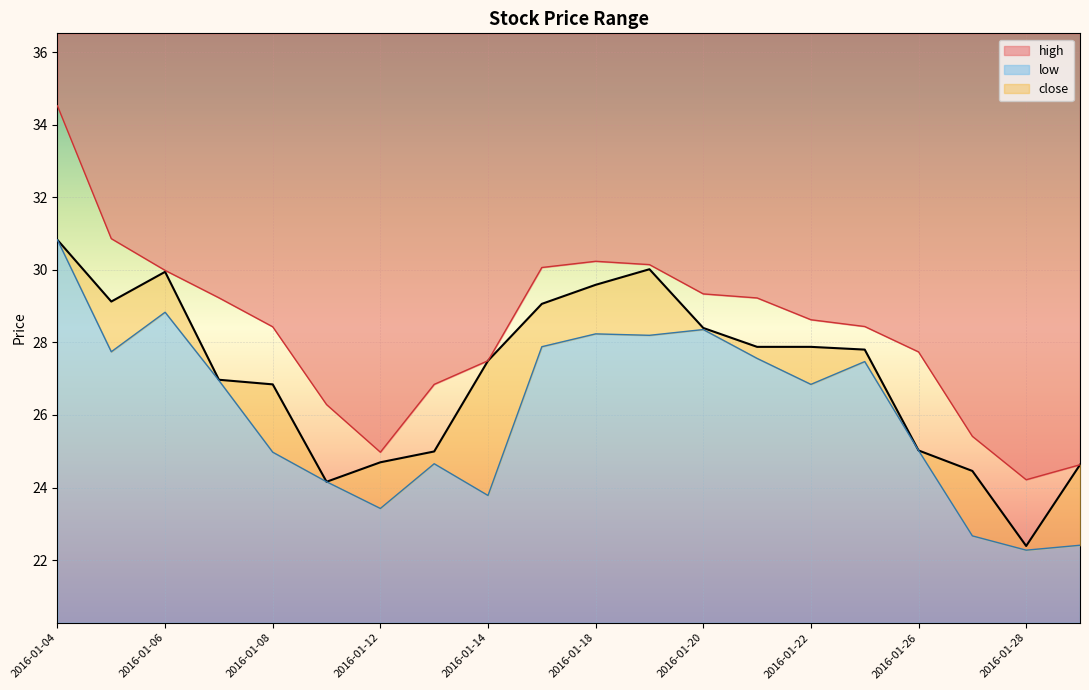

What is the difference between the low values at 2016-01-06 and 2016-01-07?

1.9